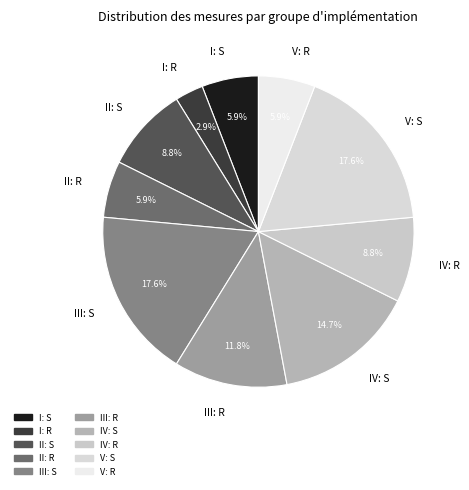

Which slice is the smallest?

I: R